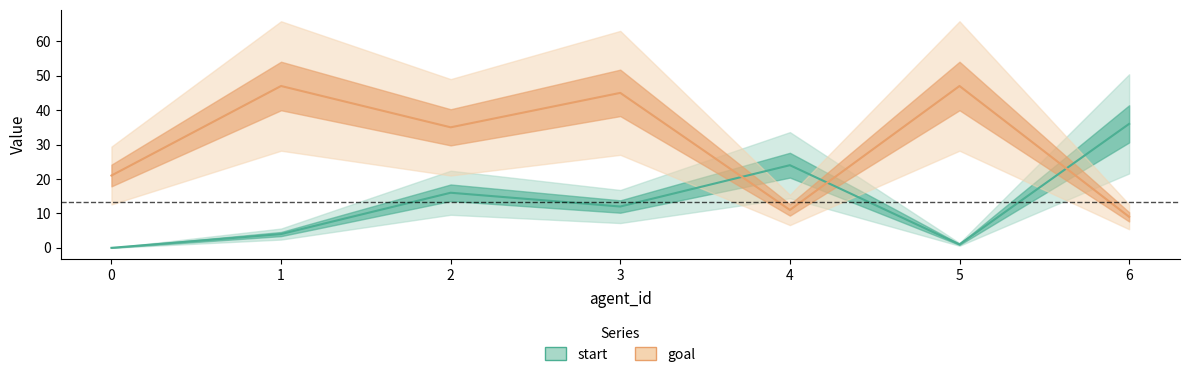

At which category is the sum across all series the highest?

3